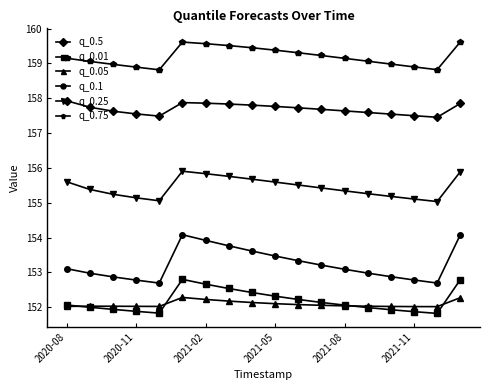

What is the value of the q_0.5 point at the 16th from the left?

157.5